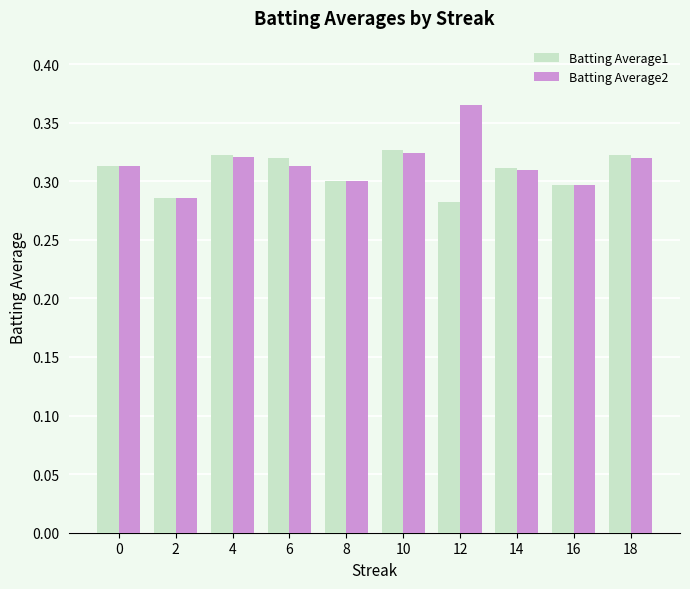

How many bars are there in total?

20